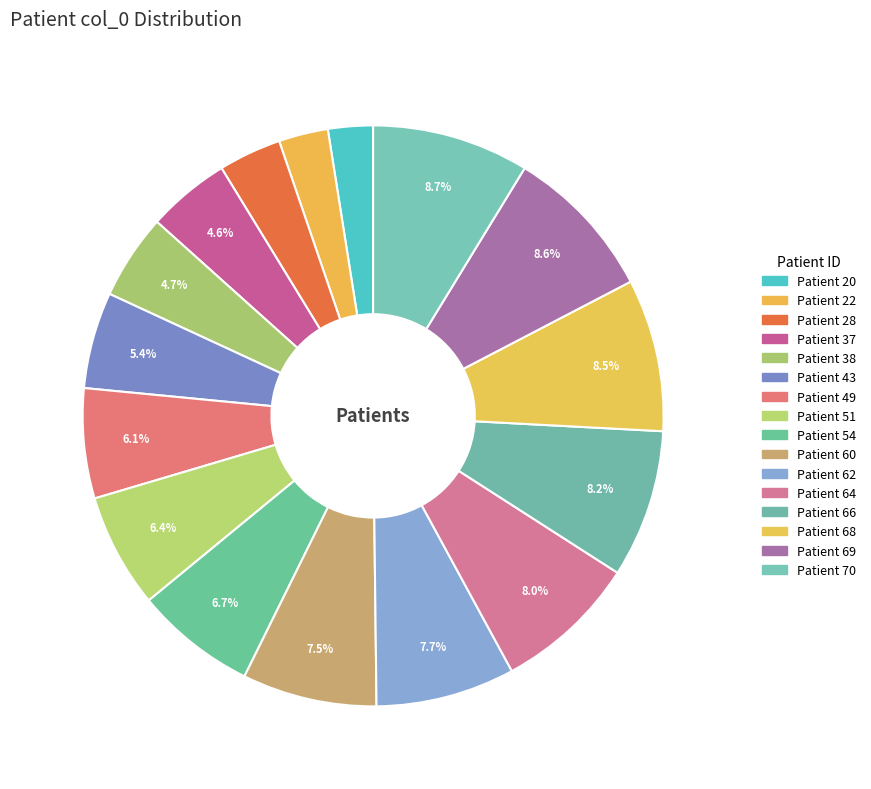

To the nearest percent, what is the difference between the largest and smallest slice percentages?

6%